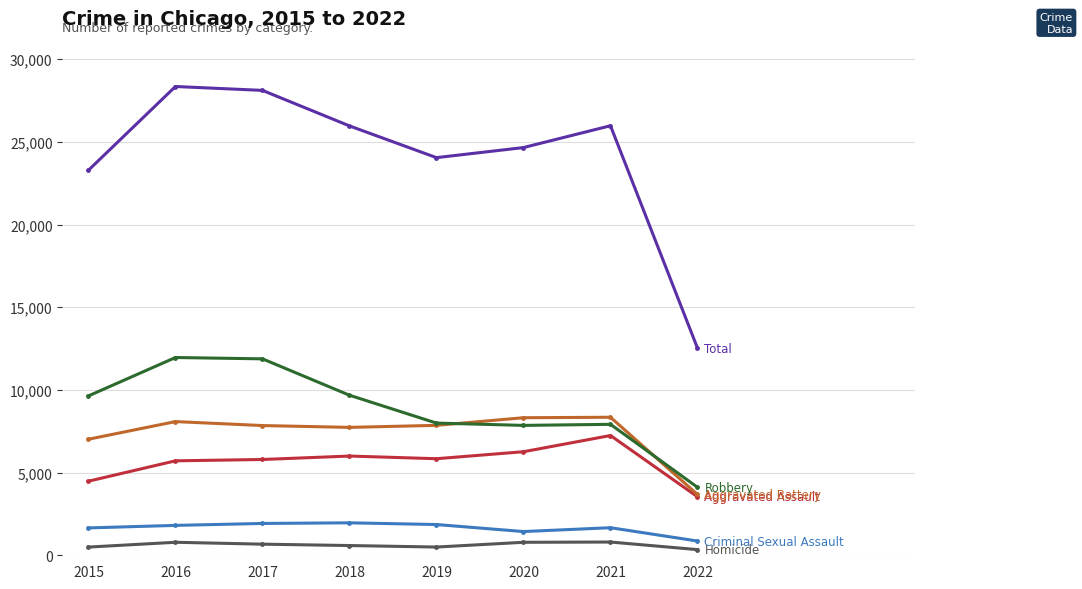

What is the maximum value shown in the chart?

28350